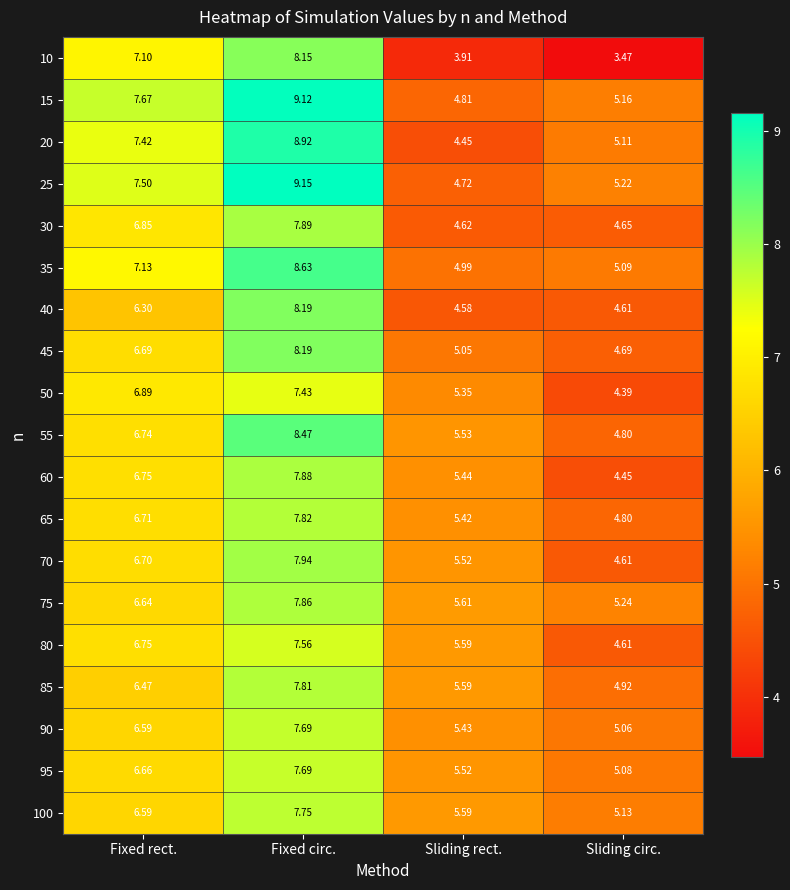

Which series has the largest total across all categories?

15